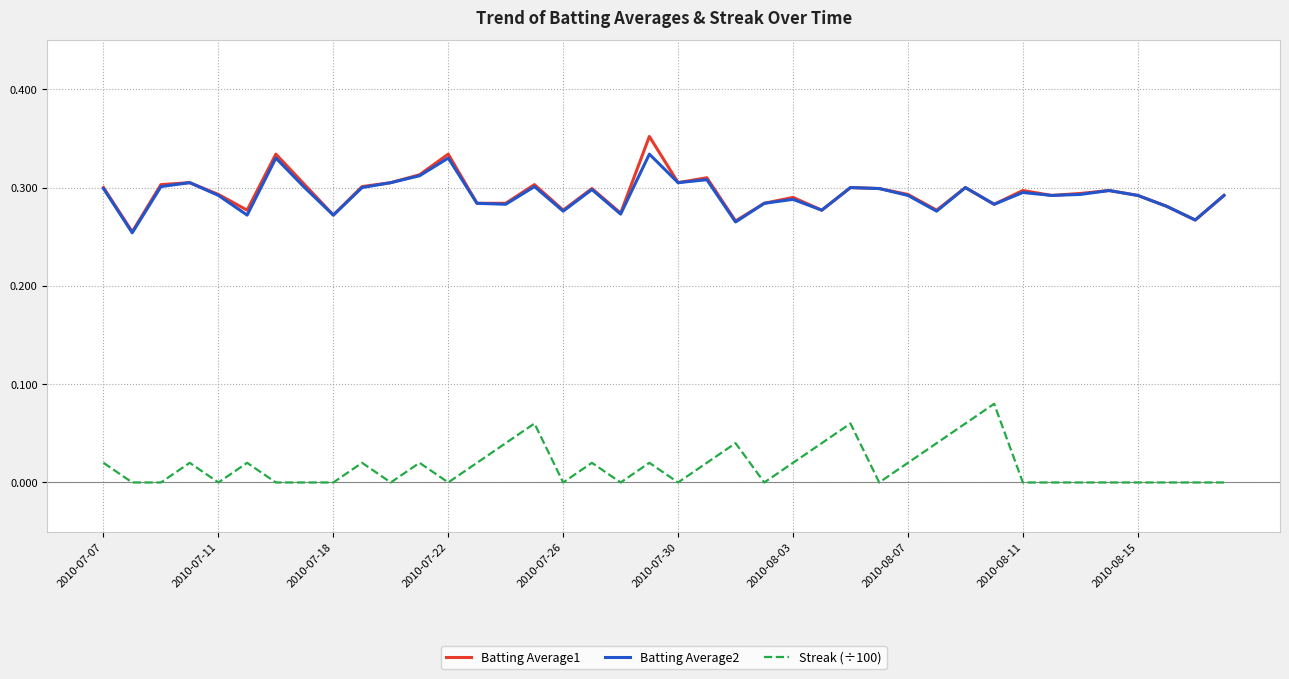

True or false: Batting Average2 and Streak (÷100) cross at least once.

False